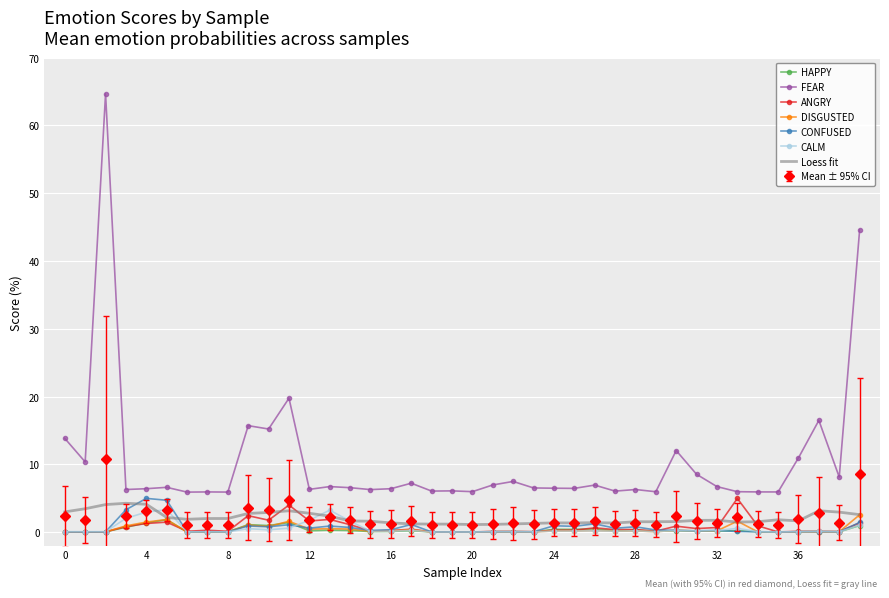

In ANGRY, how many points are lower than both neighbors (excluding endpoints)?

14